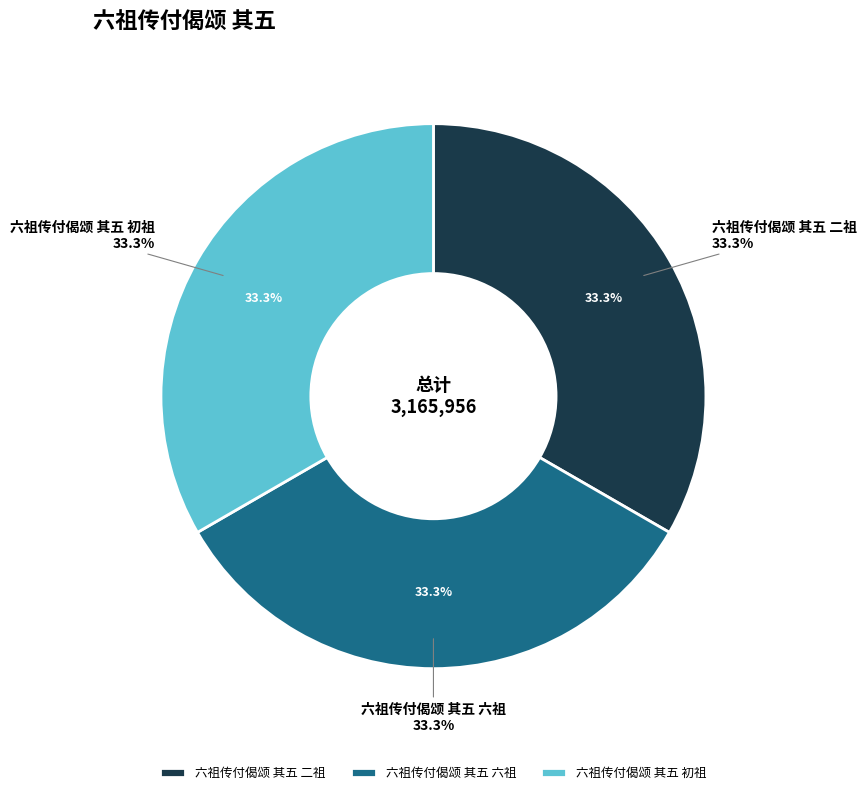

Which category has the smallest portion of the pie?

六祖传付偈颂 其五 初祖